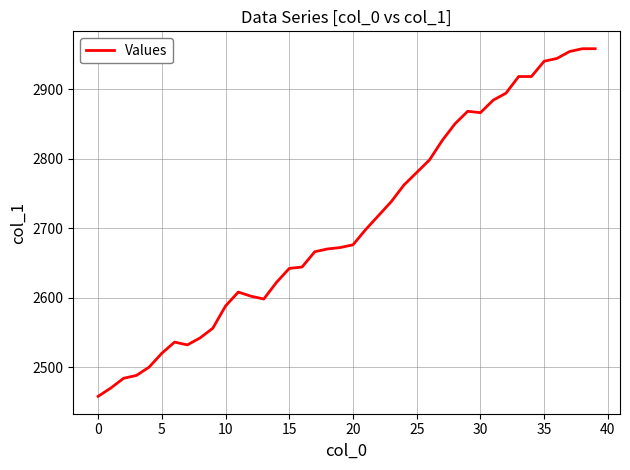

What is the minimum value shown in the chart?

2458